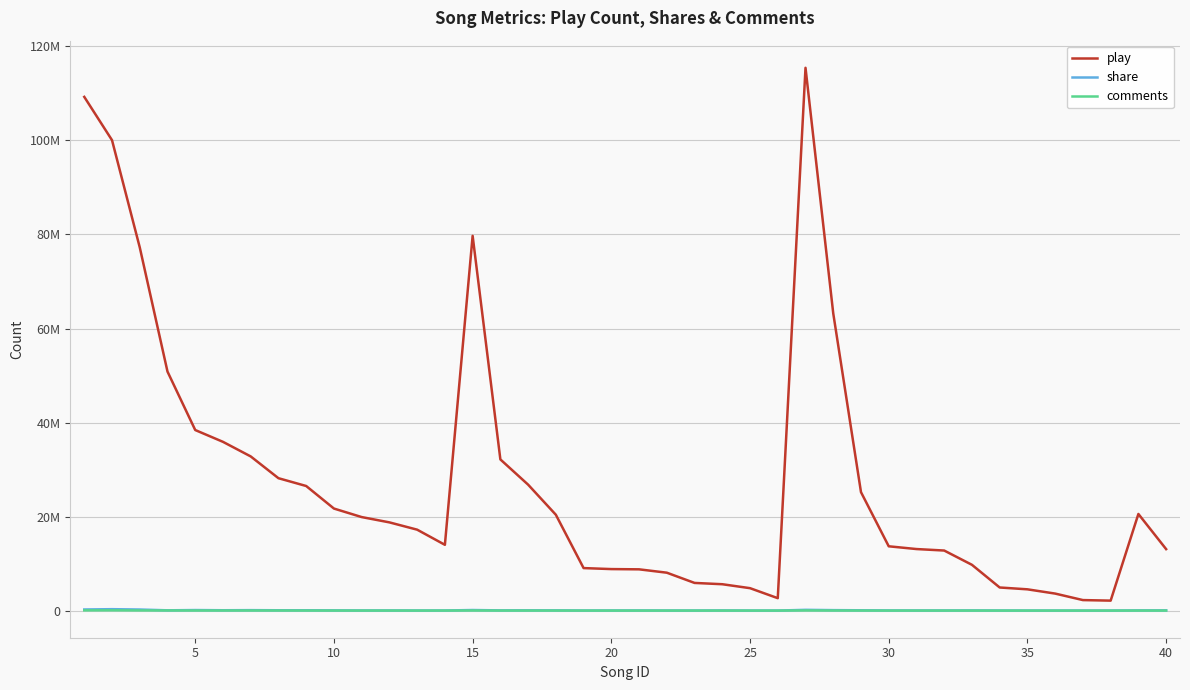

Does the chart have visible grid lines?

Yes